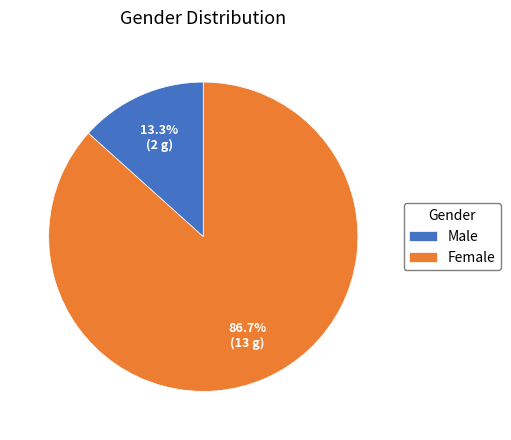

Approximately how many times larger is the value at Male compared to Female?

0.2